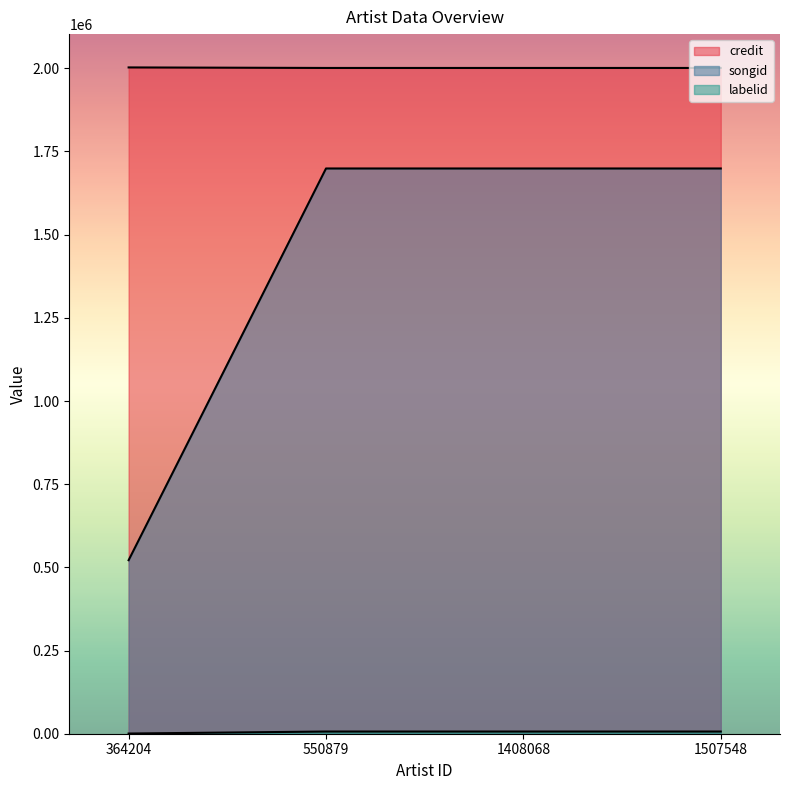

At which label is songid closest to 1110241?

364204